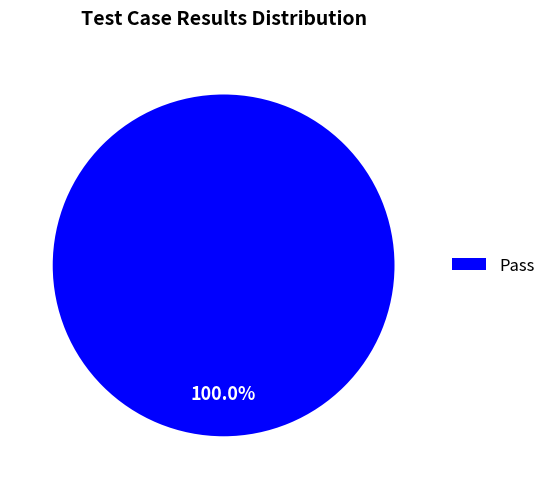

Which category accounts for the majority?

Pass